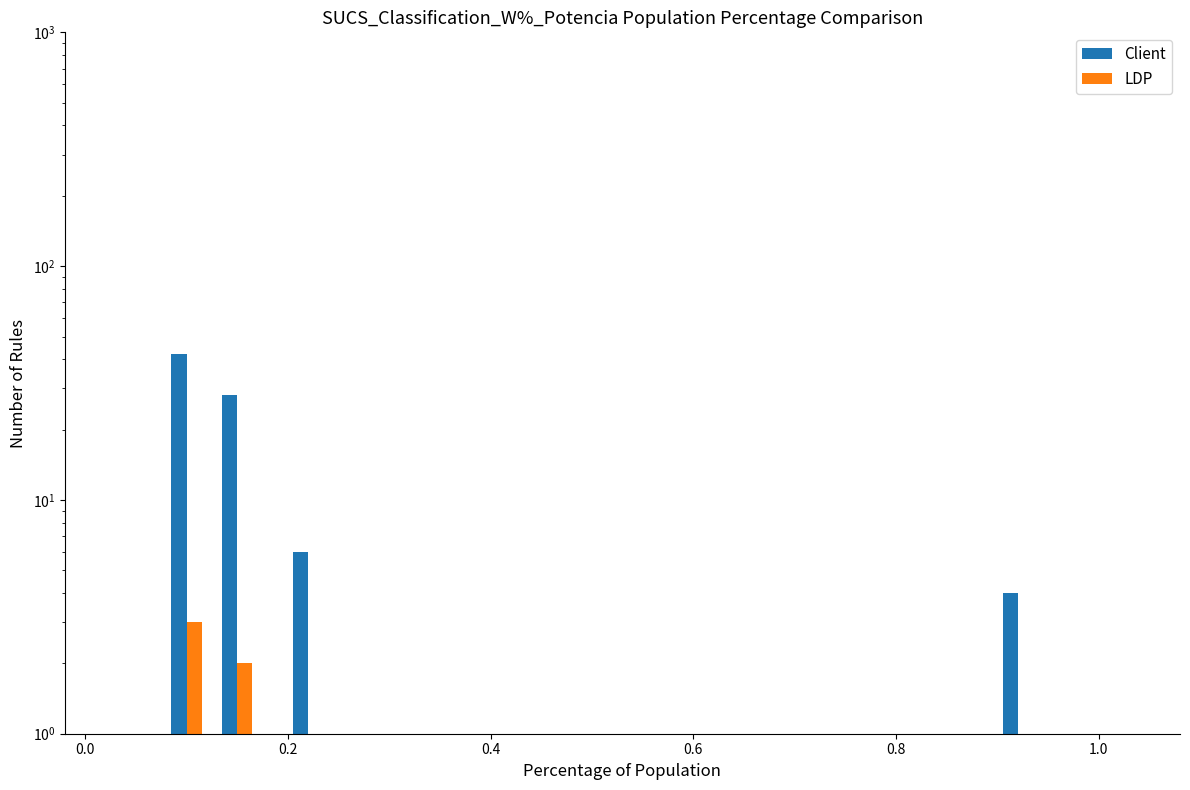

What is the difference between the maximum and minimum values in the Client series?

38